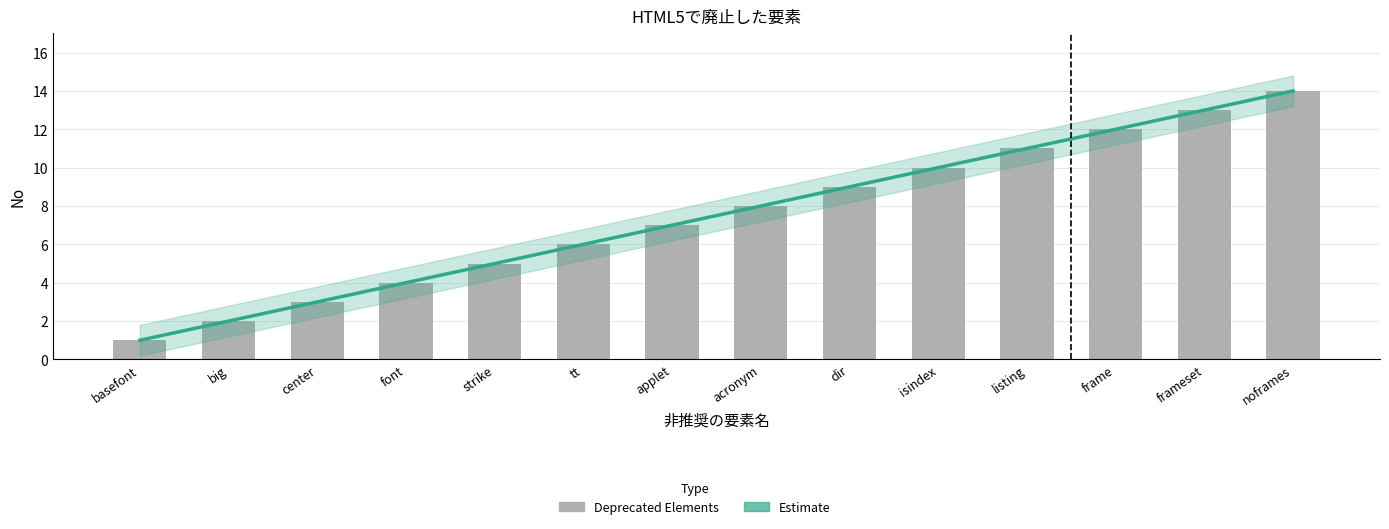

Reading left to right, list all the values displayed in this chart.

basefont=1	big=2	center=3	font=4	strike=5	tt=6	applet=7	acronym=8	dir=9	isindex=10	listing=11	frame=12	frameset=13	noframes=14